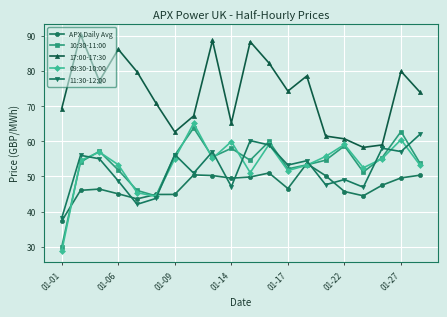

How many values in the 09:30-10:00 series exceed 55?

10